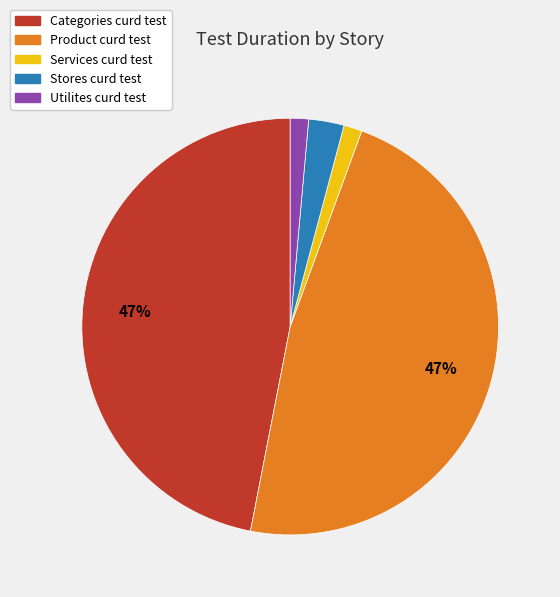

To the nearest percent, what percentage of the pie is Stores curd test?

3%